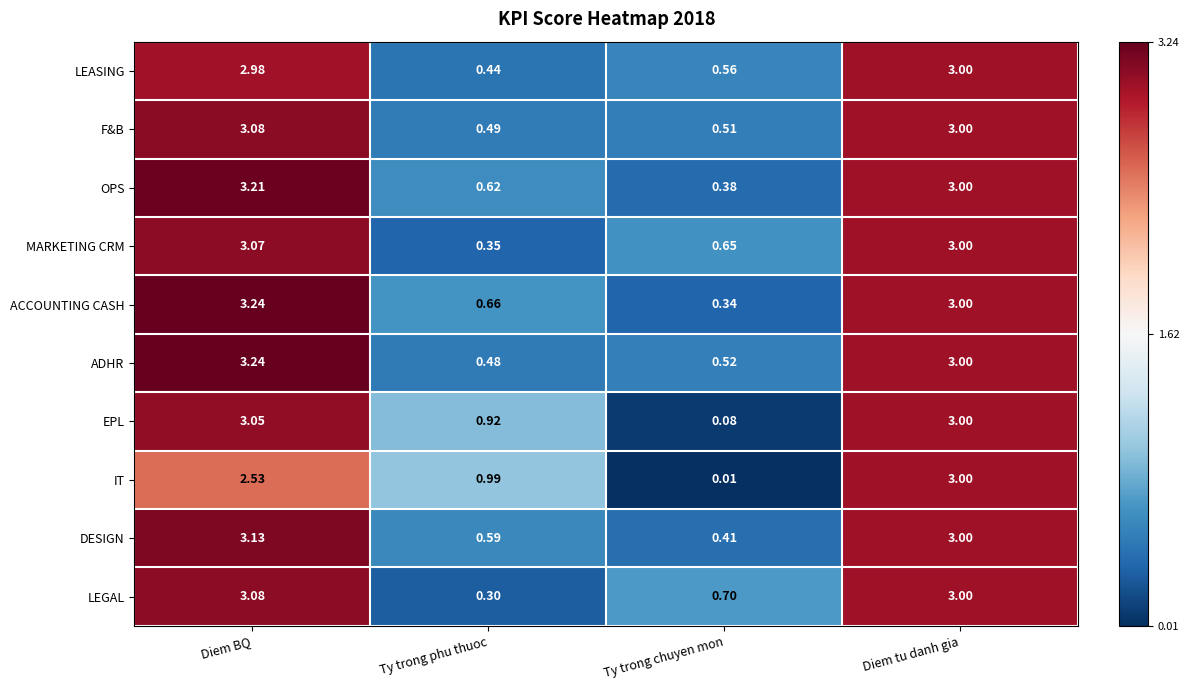

Rank the series at Ty trong phu thuoc from highest to lowest value.

IT, EPL, ACCOUNTING CASH, OPS, DESIGN, F&B, ADHR, LEASING, MARKETING CRM, LEGAL